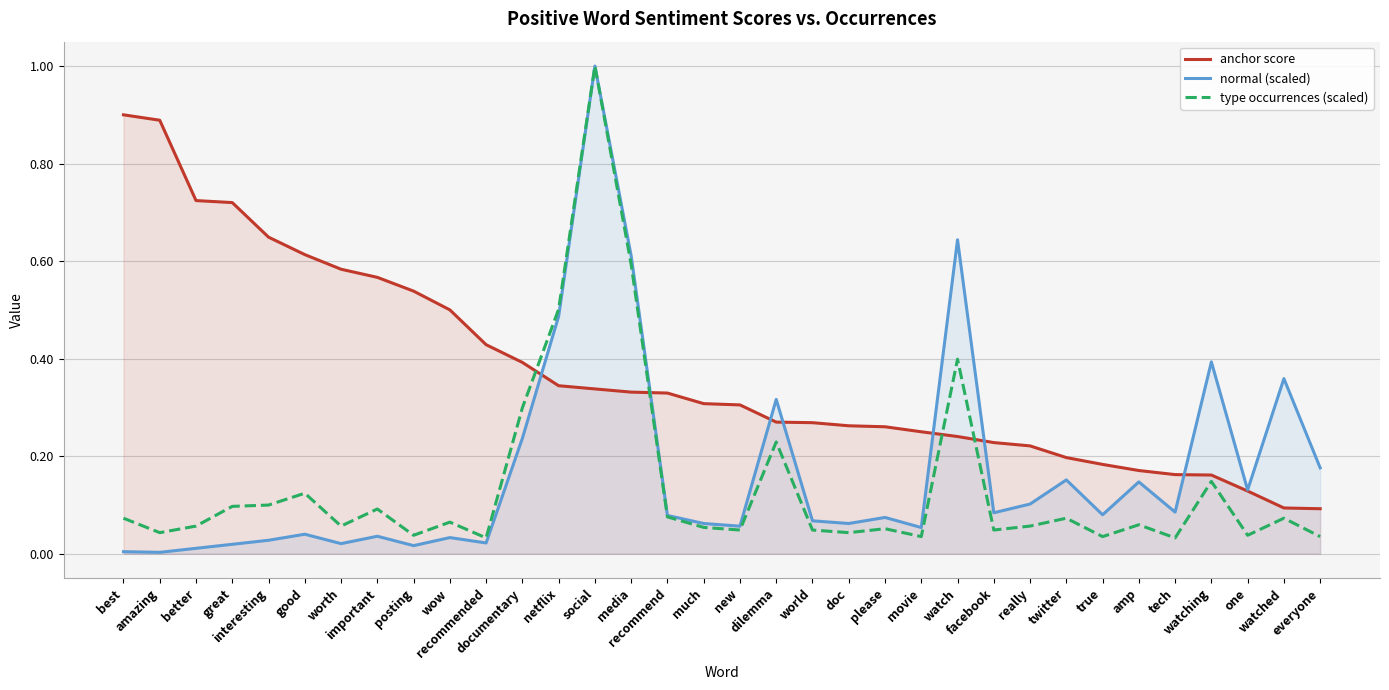

Is the value of anchor score at great greater than the value of type occurrences (scaled) at recommend?

Yes